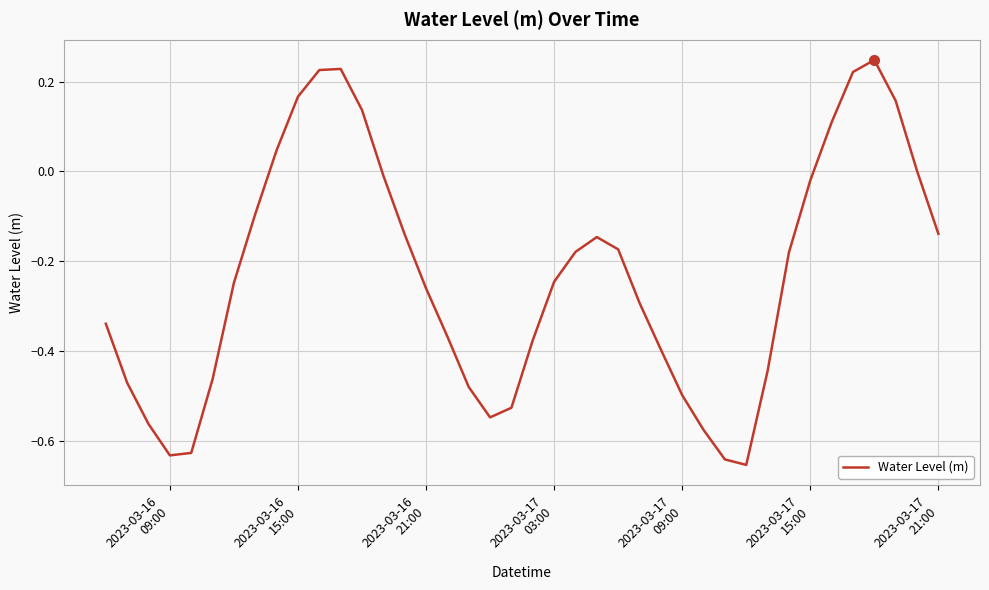

What is the difference between the maximum and minimum values?

0.9